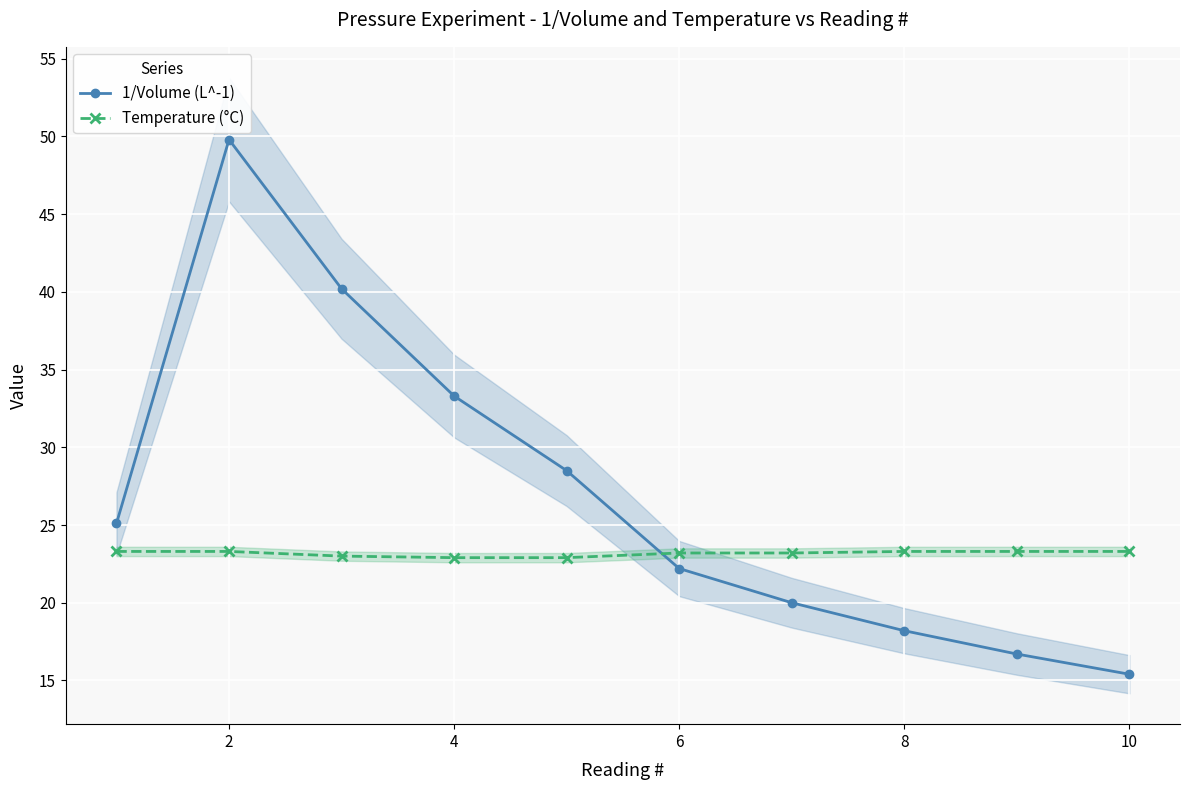

What is the difference between the maximum and second lowest values in the Temperature (°C) series?

0.4